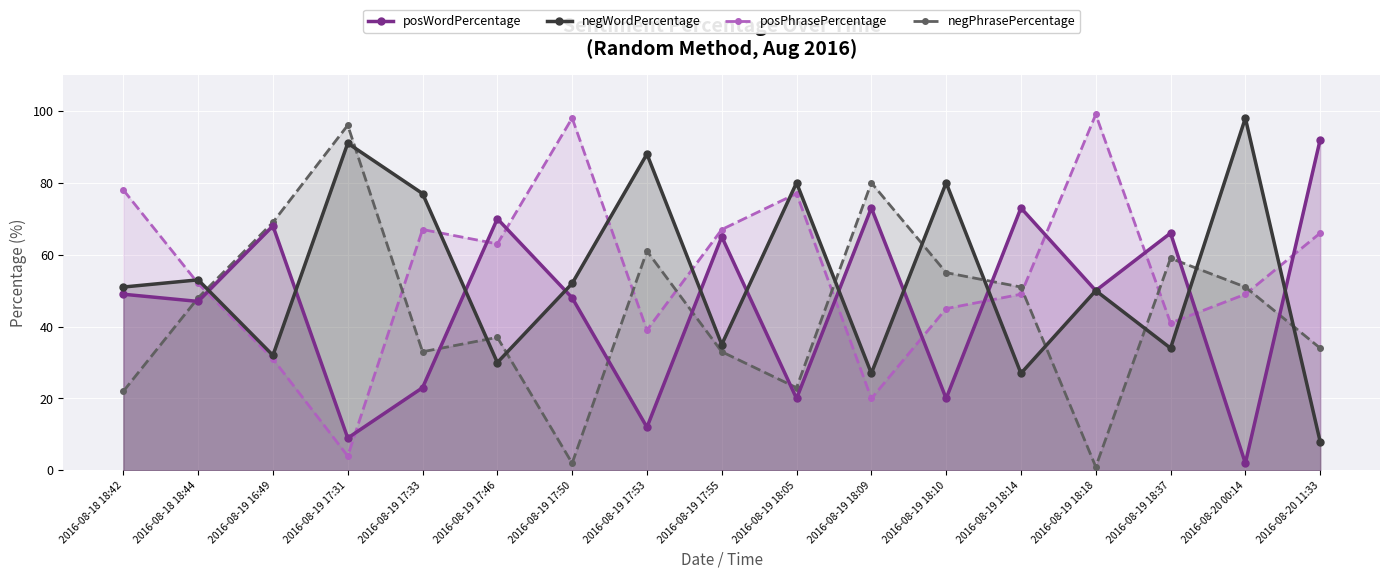

Does the chart display data point markers on the line(s)?

Yes